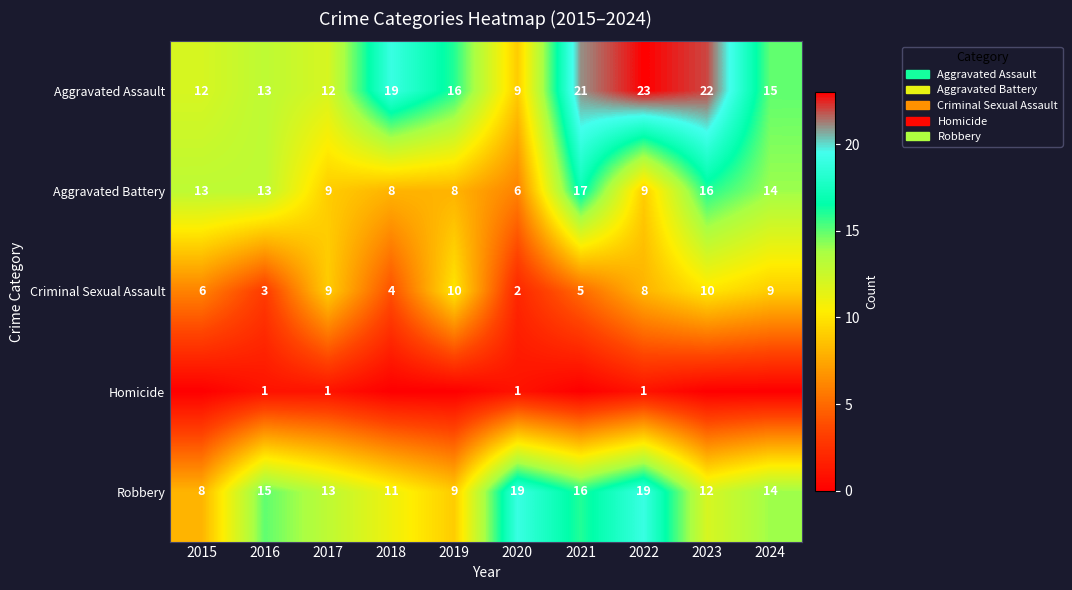

Which series changed the most between 2017 and 2022?

Aggravated Assault